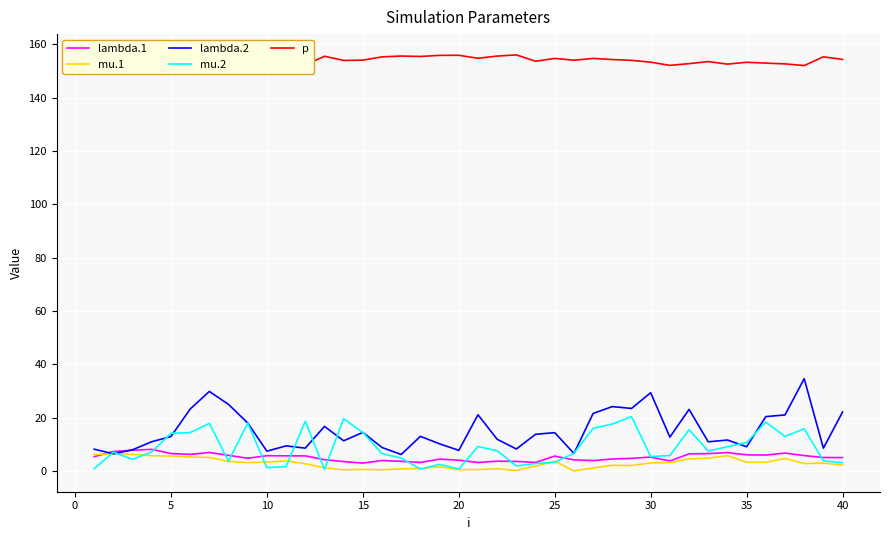

What is the highest value of the lambda.2 series?

34.7